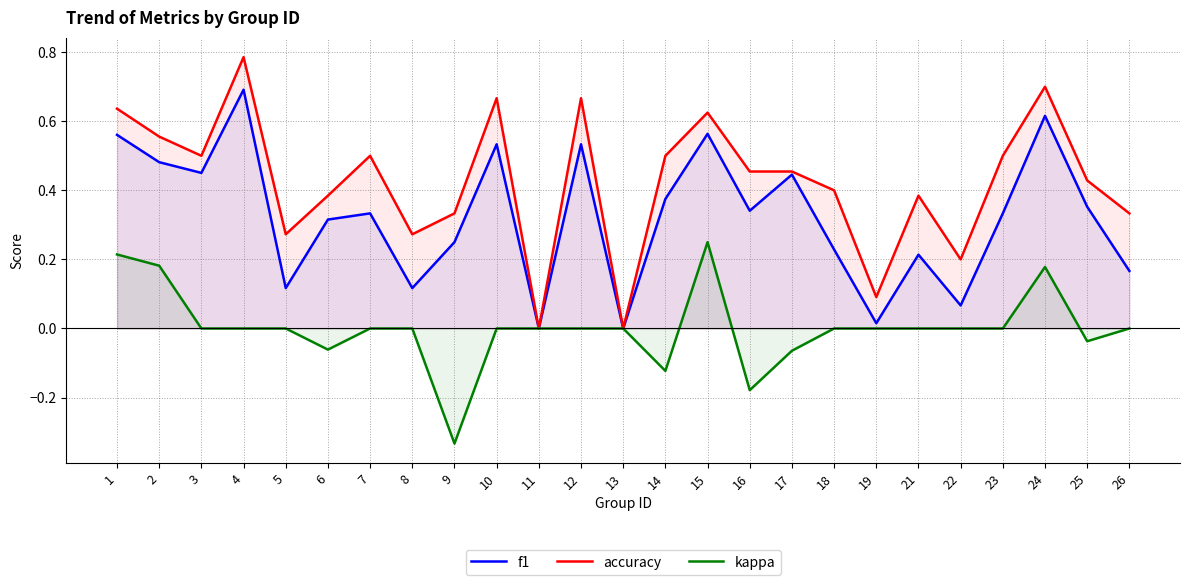

What is the value of the f1 point at the 15th from the left?

0.6